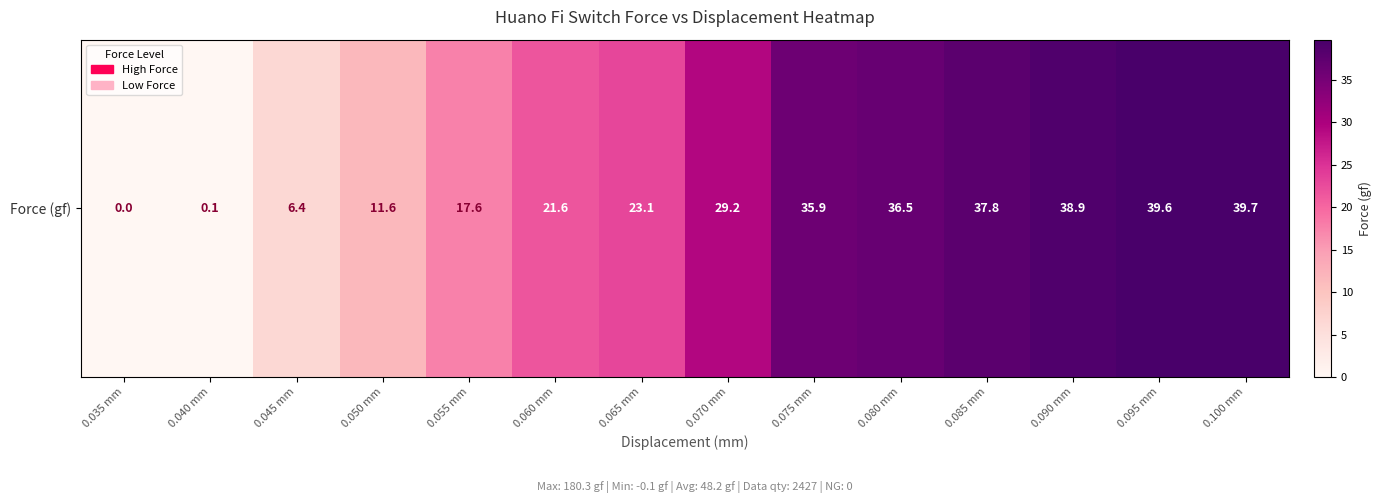

How many values are above zero?

13